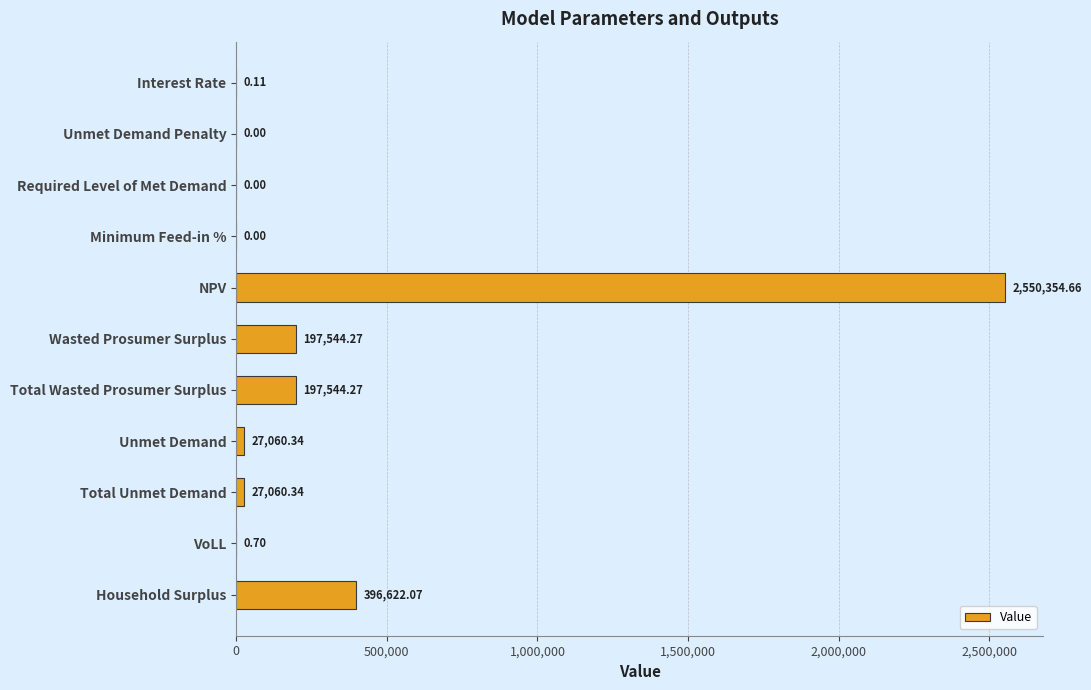

Where is the data nearest to the value 1275177?

Household Surplus